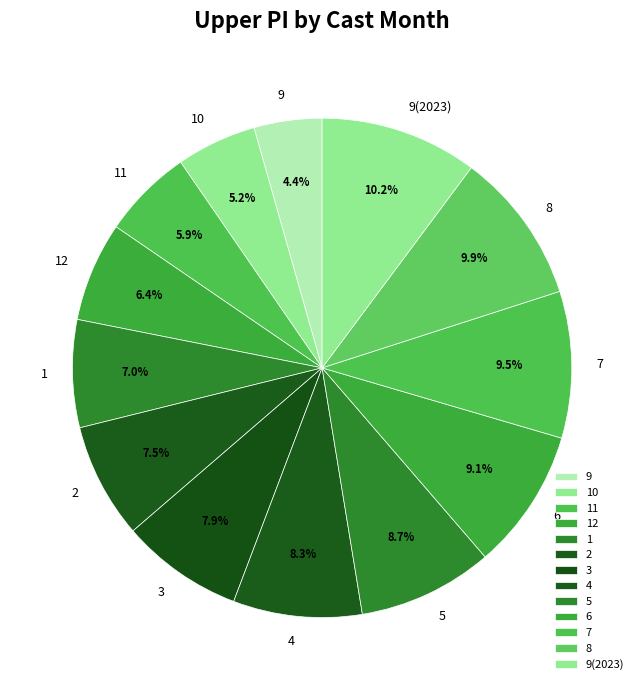

Combined, what portion of the pie is 4 and 1?

15.3%